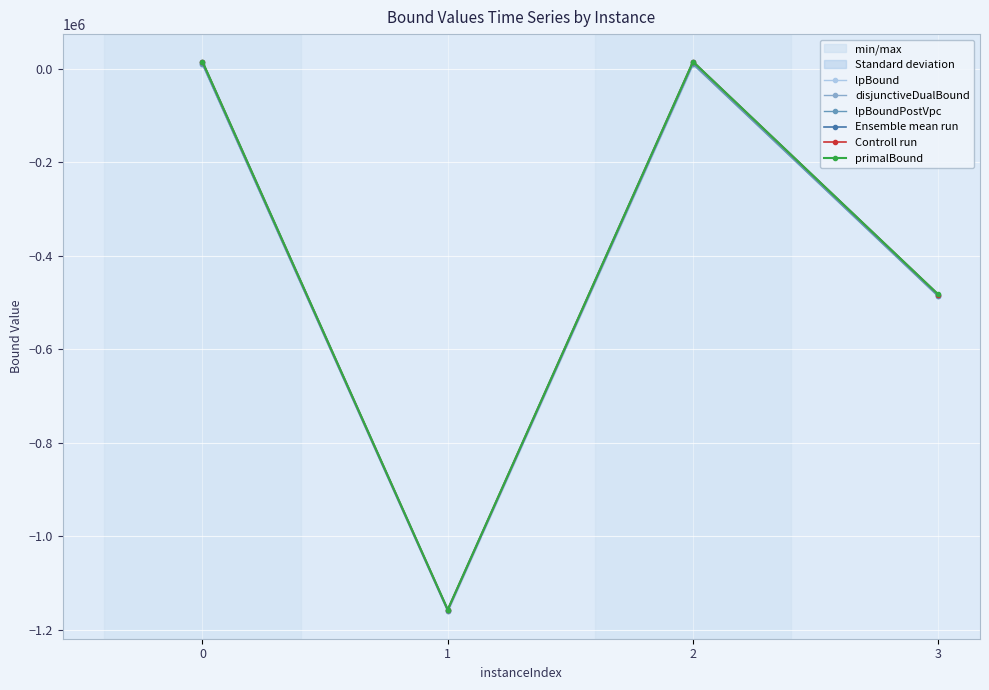

Rank the series at 0 from highest to lowest value.

primalBound, Controll run, Ensemble mean run, disjunctiveDualBound, lpBoundPostVpc, lpBound